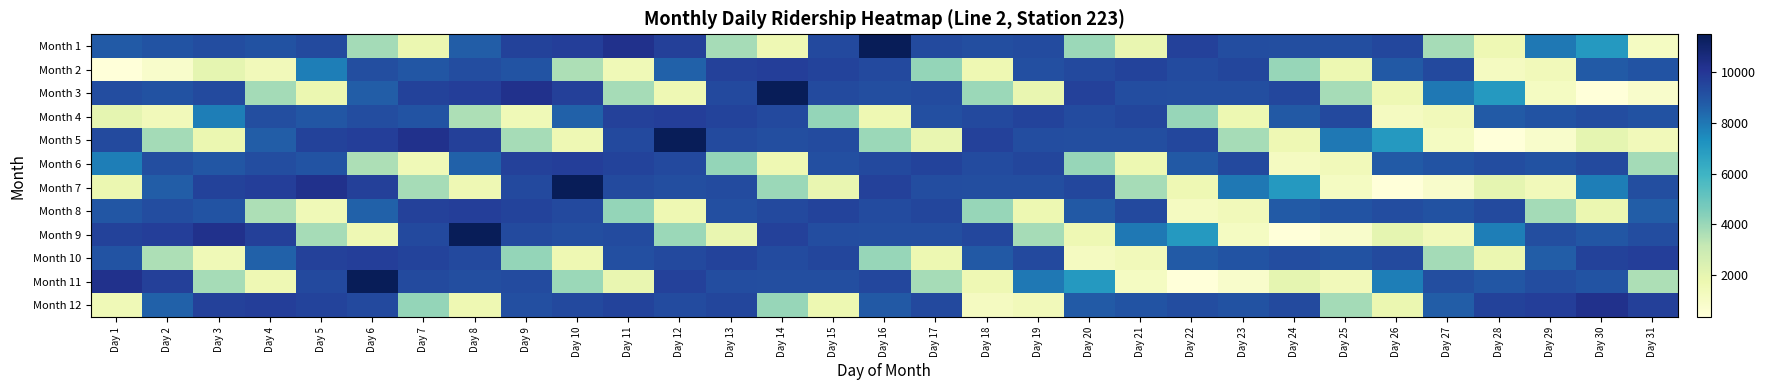

Which category has the lowest value across all series?

Day 1